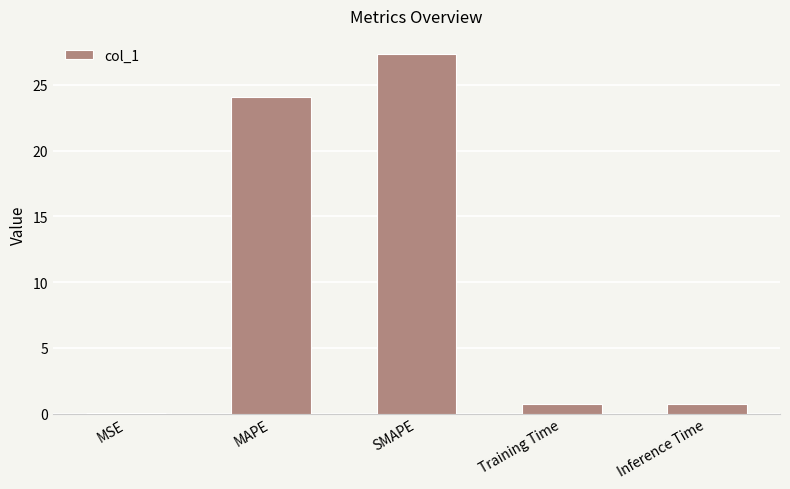

What is the maximum value shown in the chart?

27.4